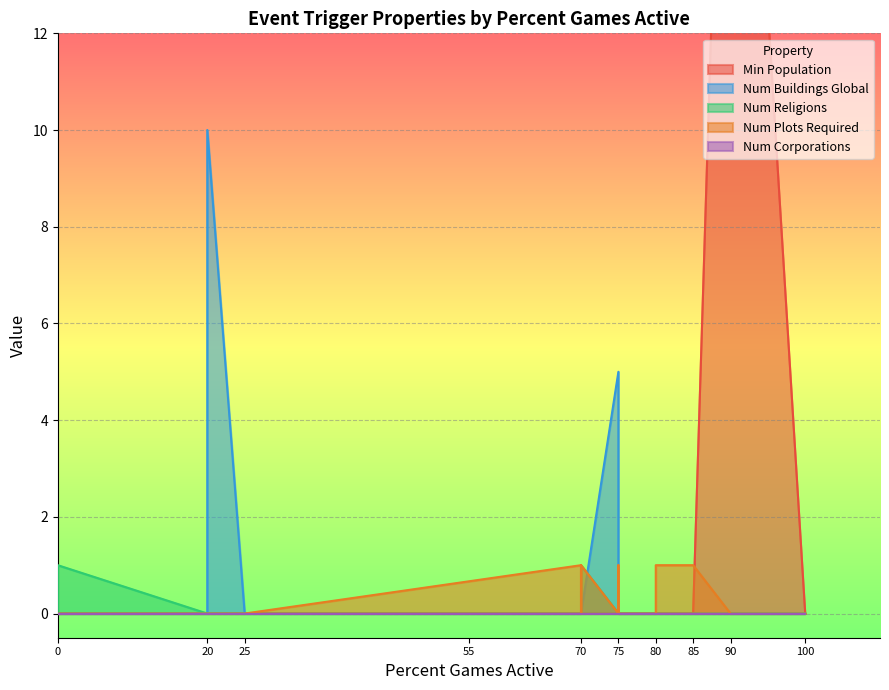

True or false: Num Religions and Num Plots Required intersect in this chart.

False